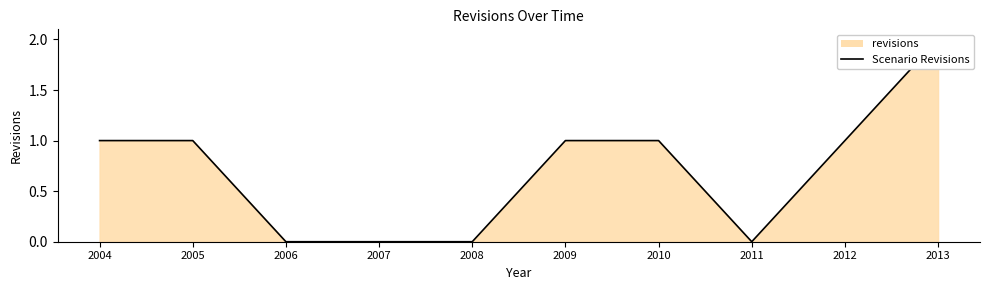

True or false: the data shows 2 at 2012.

False